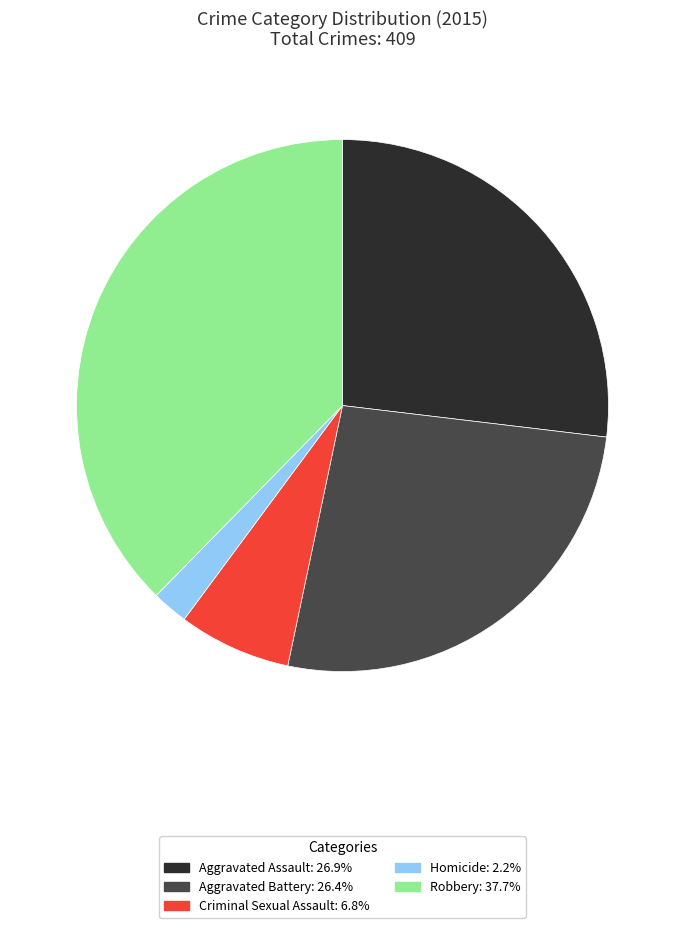

How many slices are in this pie chart?

5